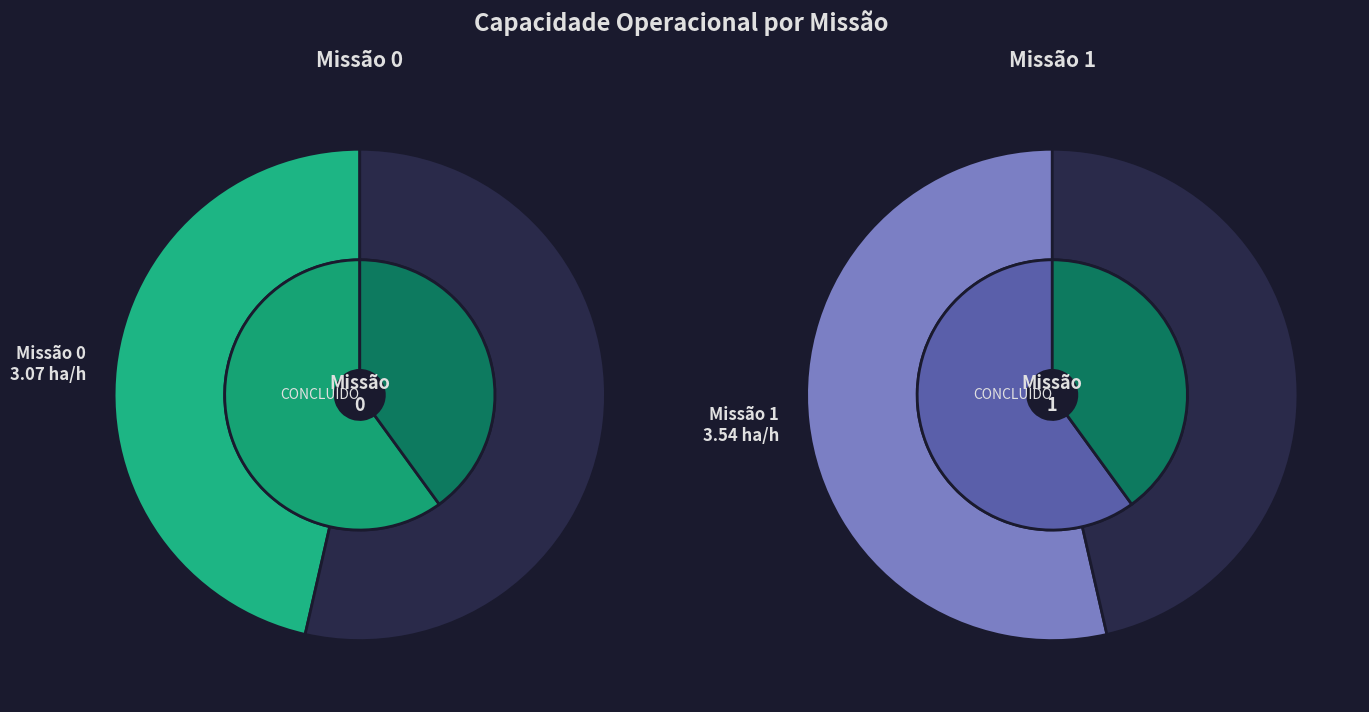

What is the ratio of the value at 1 to the value at 0?

1.2